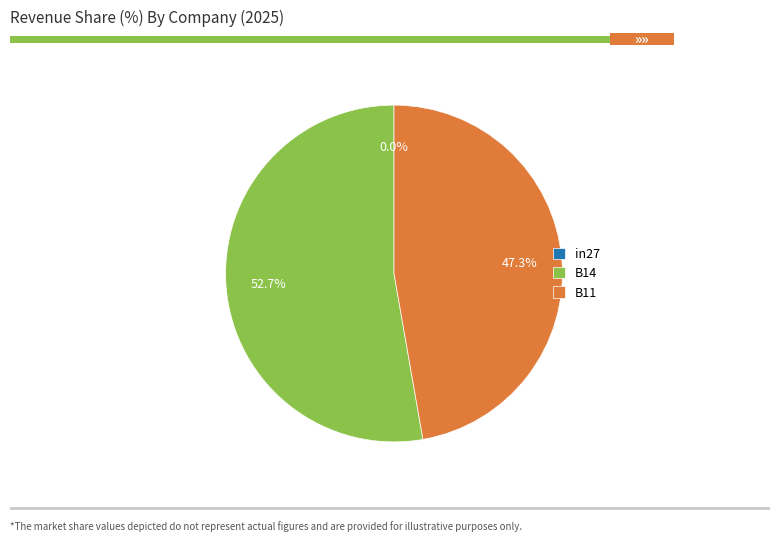

Which slice is the largest?

B14